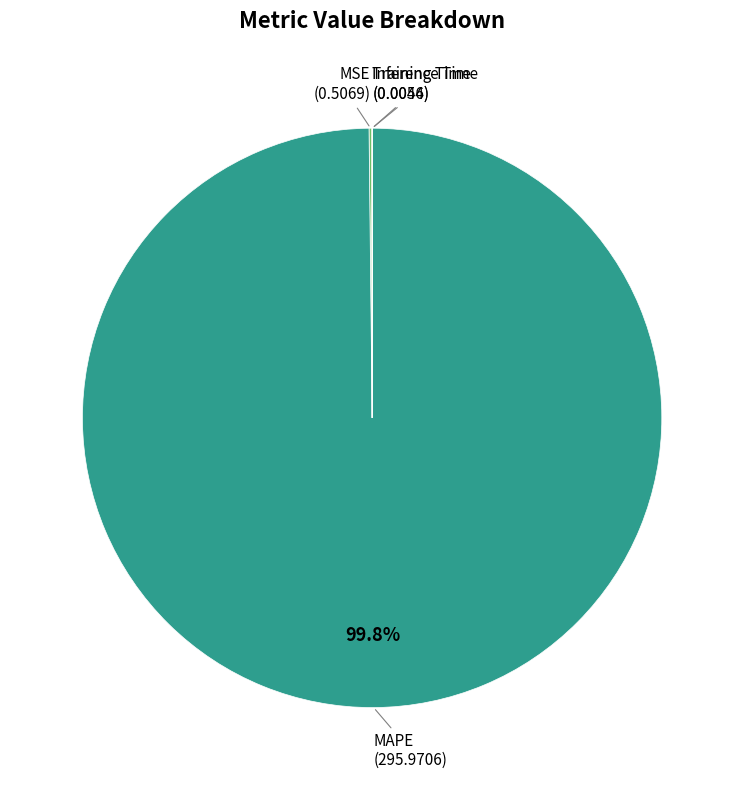

Is there any slice that represents more than half of the pie?

Yes